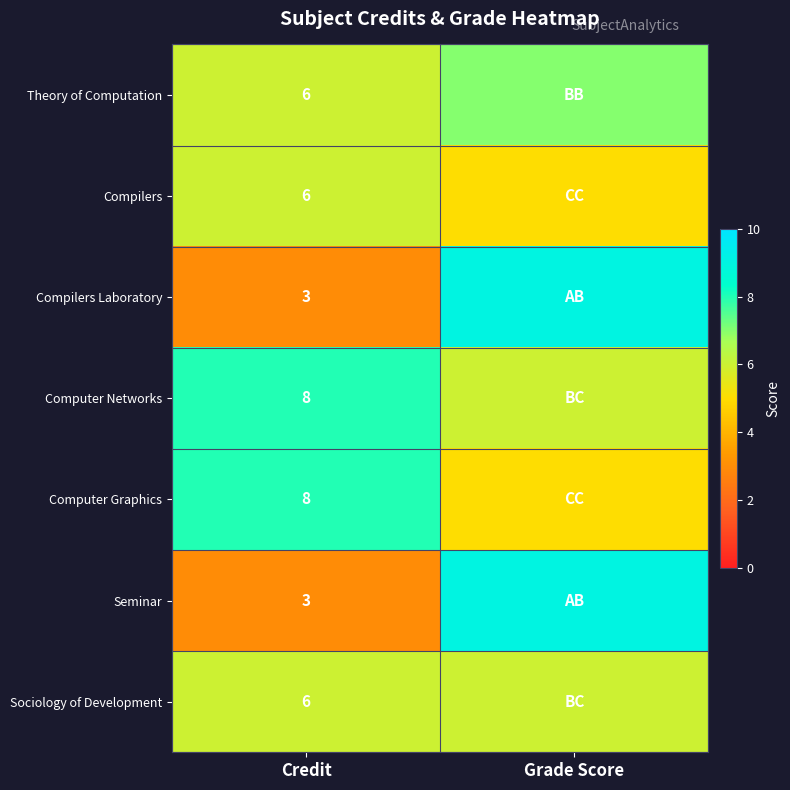

What is the difference between the highest and lowest values at Credit?

5